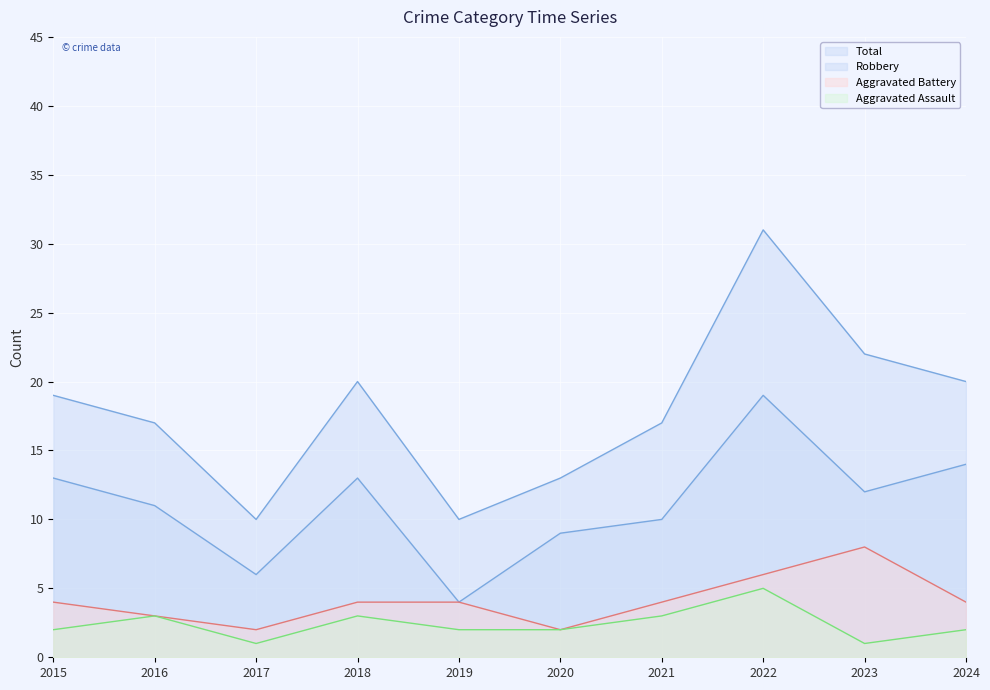

The value of Aggravated Battery at 2022 is 9. True or false?

False